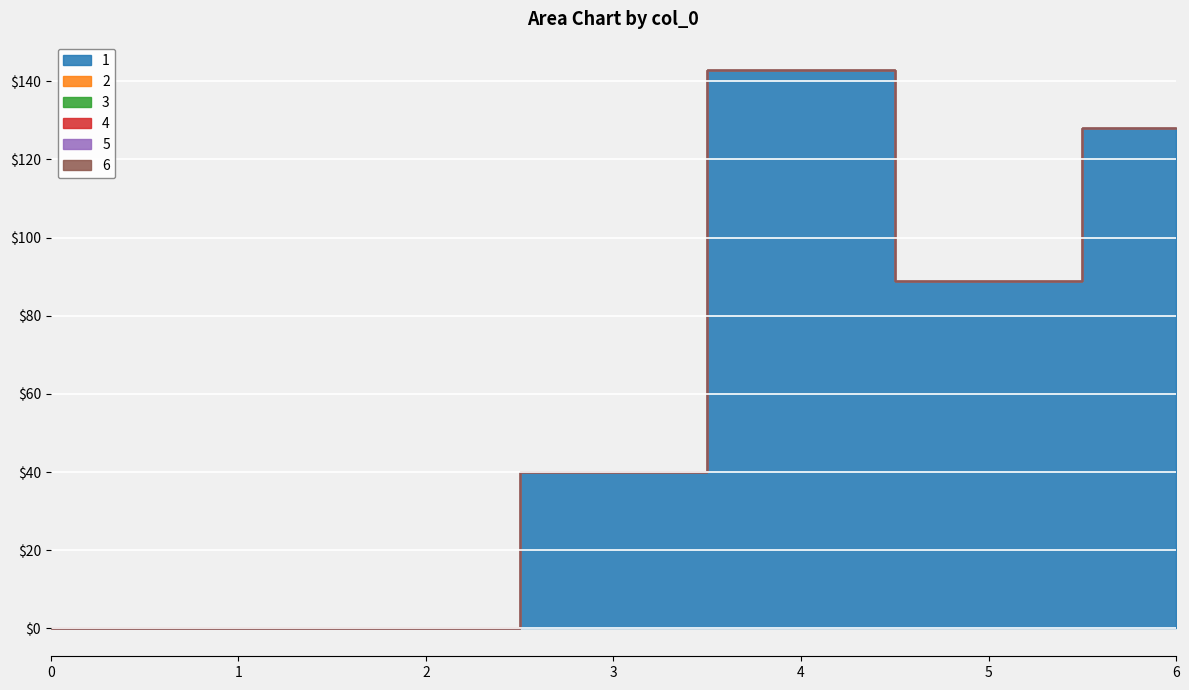

What is the sum of all 1 values?

400